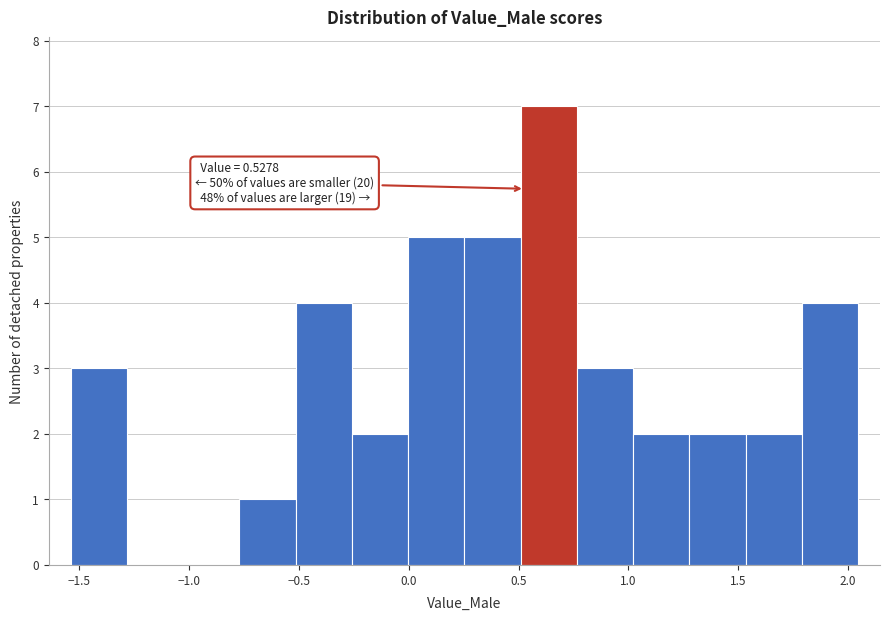

Which range on the x-axis has the tallest bar?

0.50 to 0.75